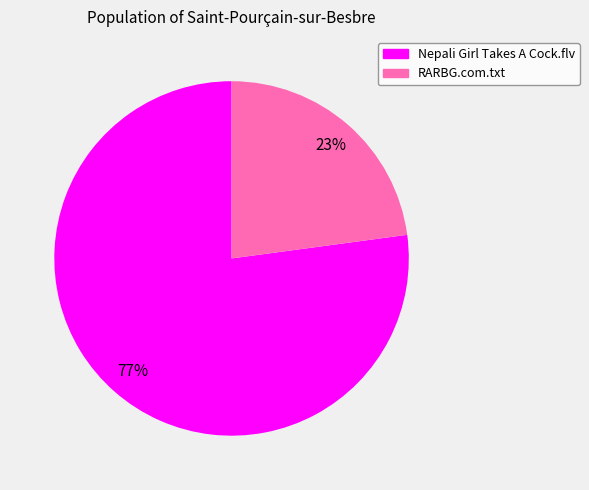

Approximately how many times larger is the value at RARBG.com.txt compared to Nepali Girl Takes A Cock.flv?

0.3